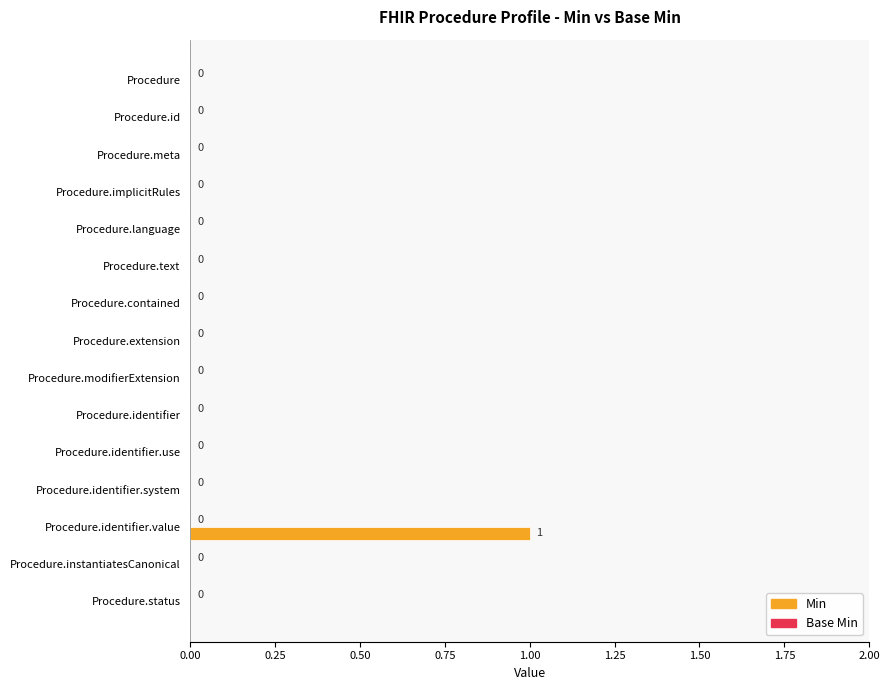

True or false: the data shows 0 at Procedure.id.

True